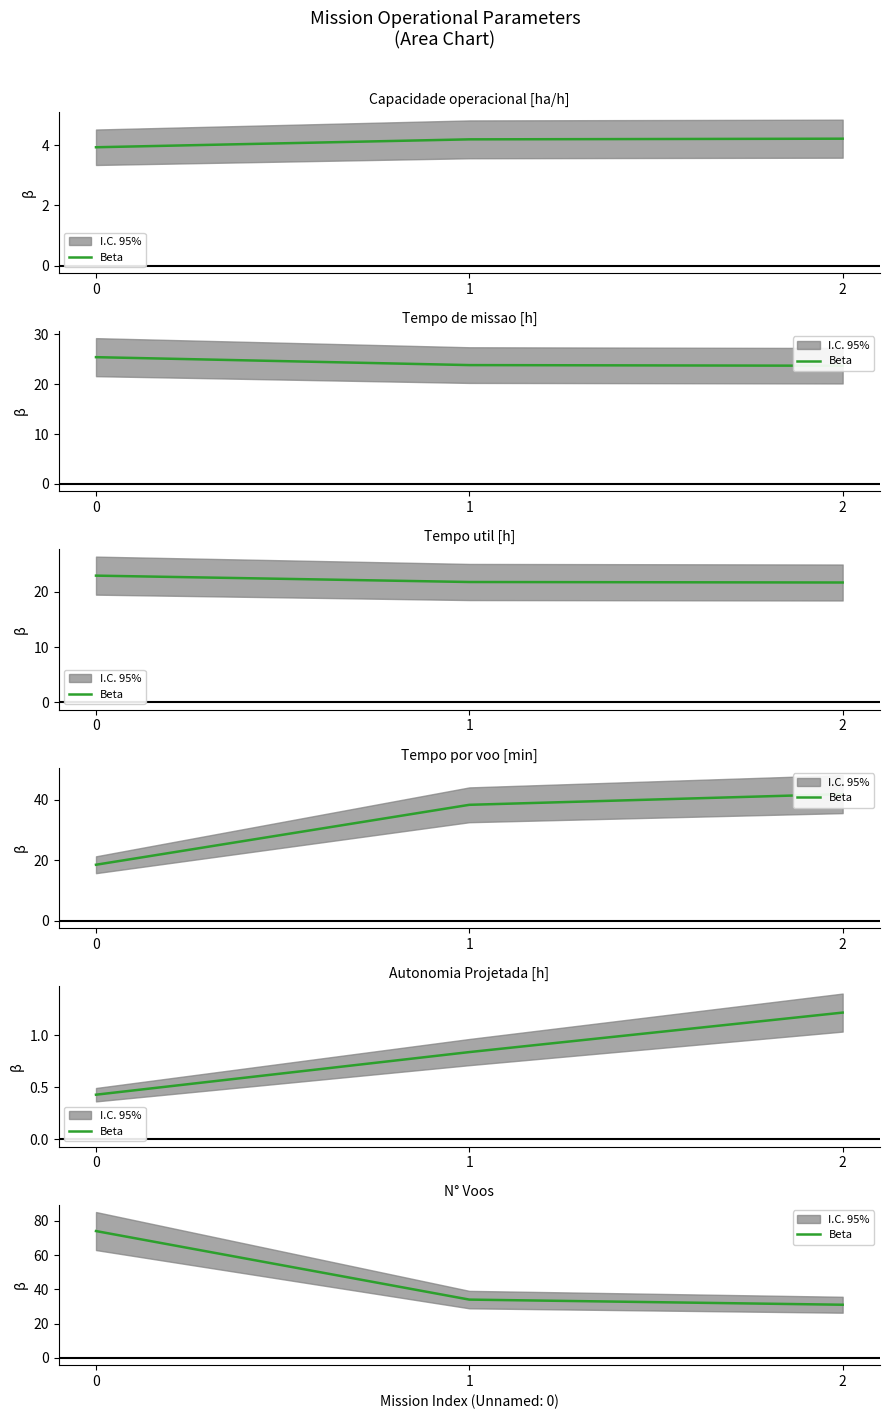

What is the approximate value at 2?

31